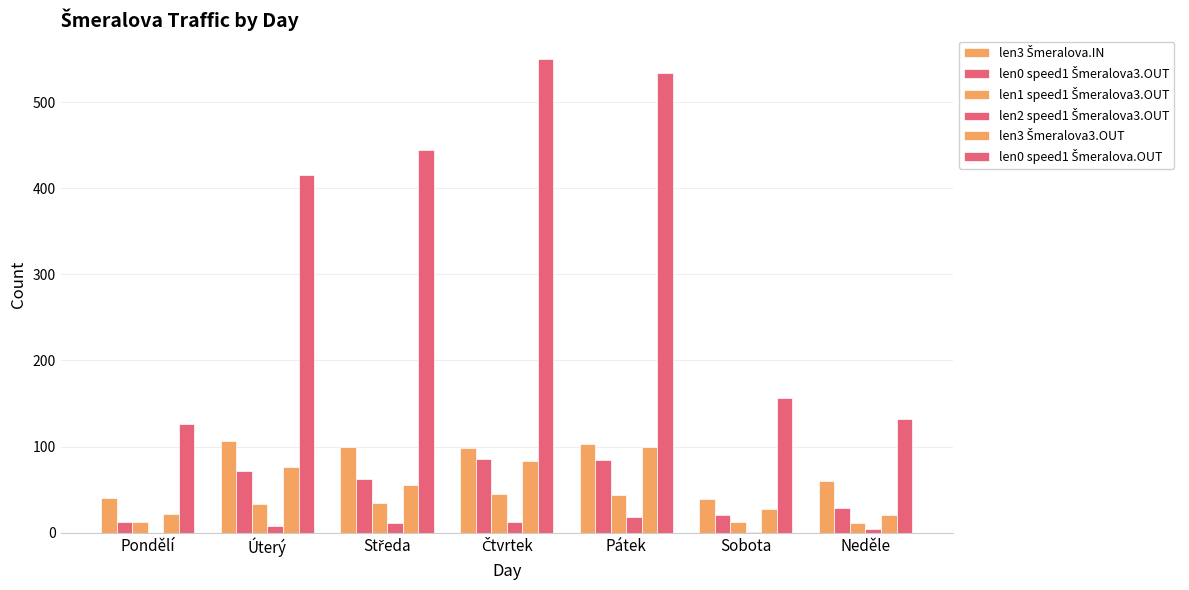

The value of len0 speed1 Šmeralova.OUT at Čtvrtek is 214. True or false?

False